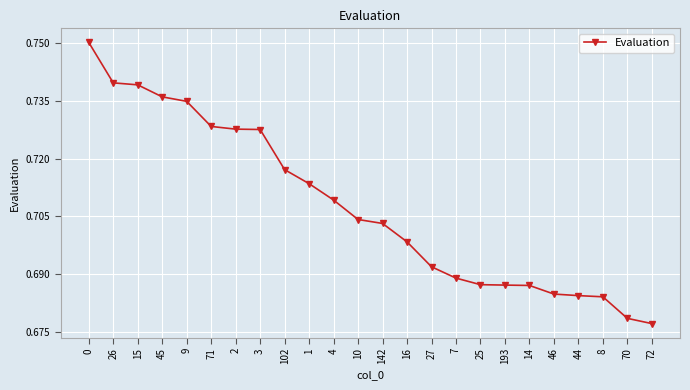

Count the values in the range 0 to 1.

24